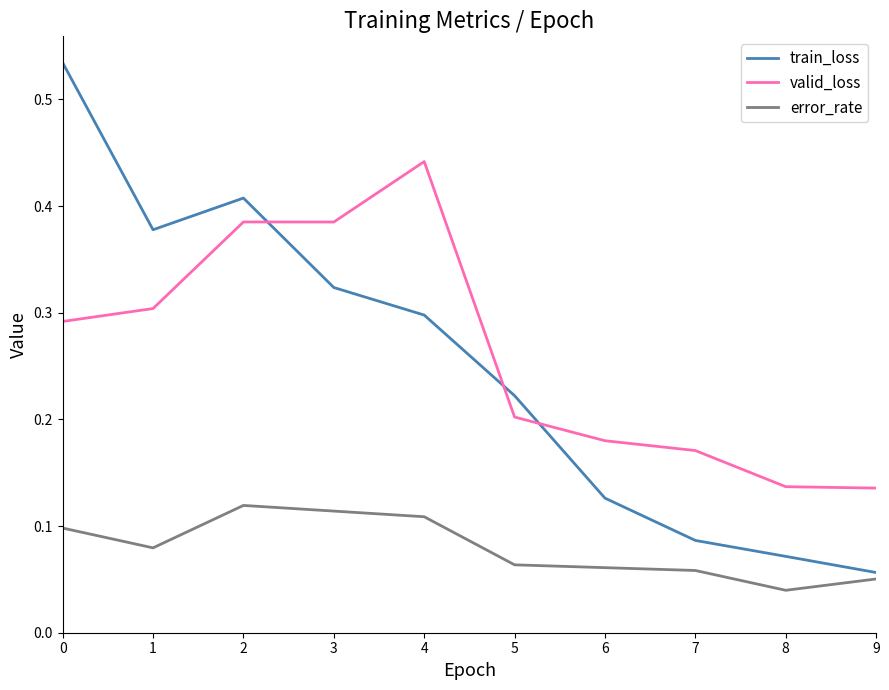

What is the sum of all error_rate values?

0.8